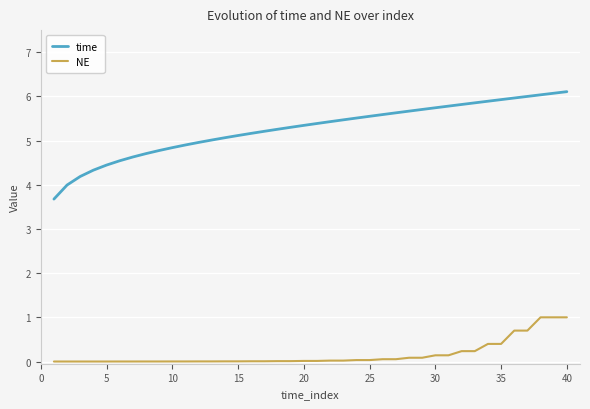

True or false: time and NE cross at least once.

False